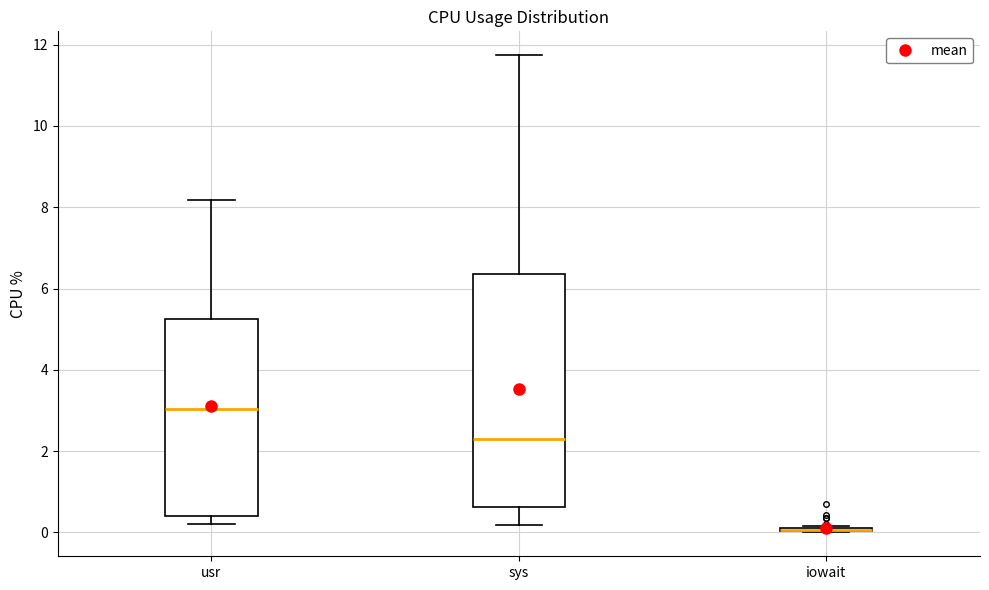

Where is the upper edge of the box for usr on the y-axis? The values are not printed on the chart, so give them approximately, as read against the axis.

5.2